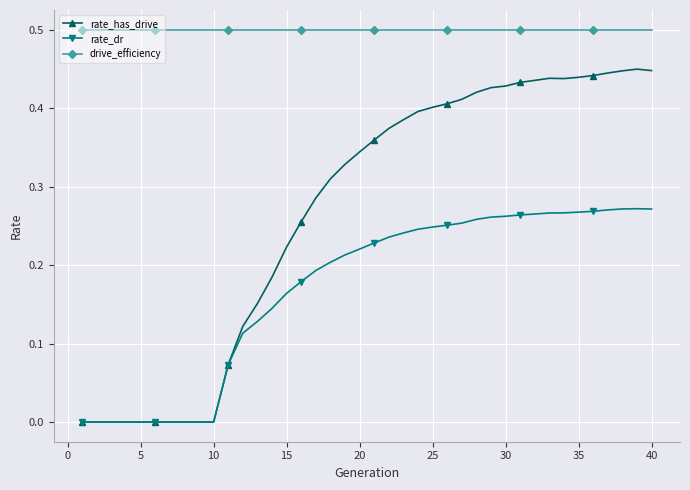

What is the lowest value of the drive_efficiency series?

0.5